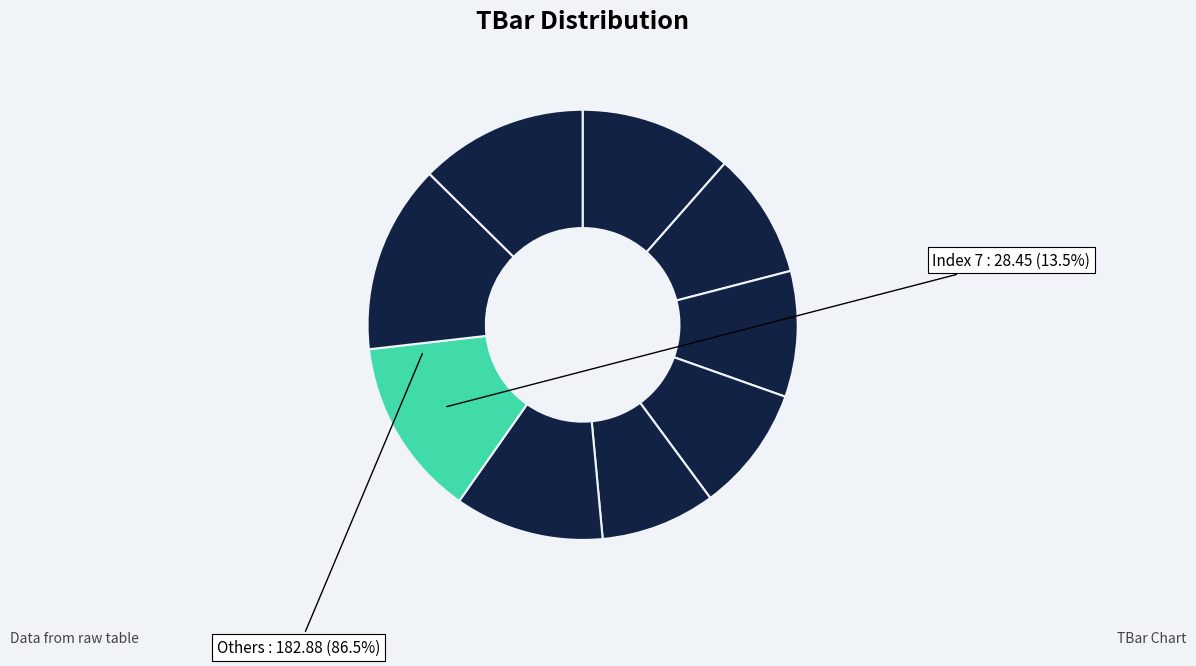

Is 9 the majority of the pie?

No